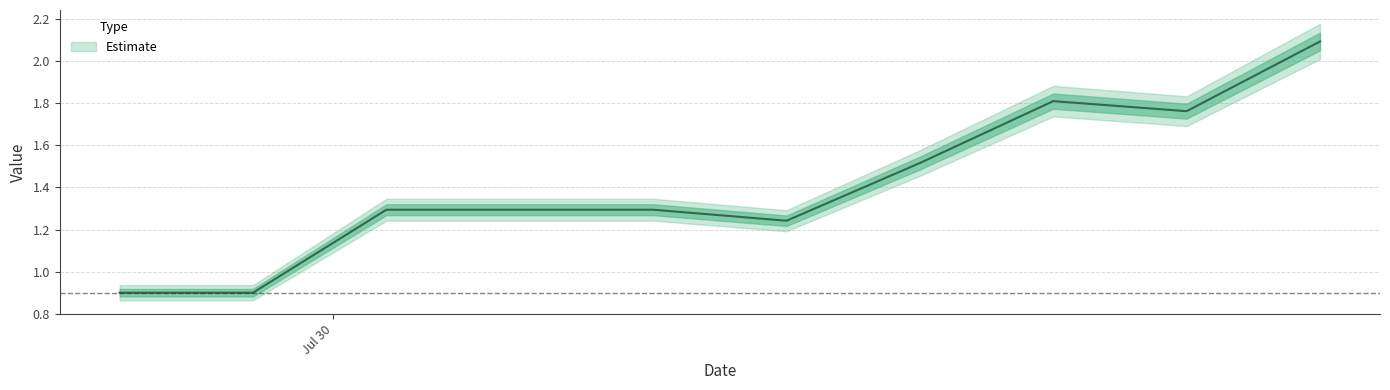

Is it true that the value at Jul 30 is 1.5?

False